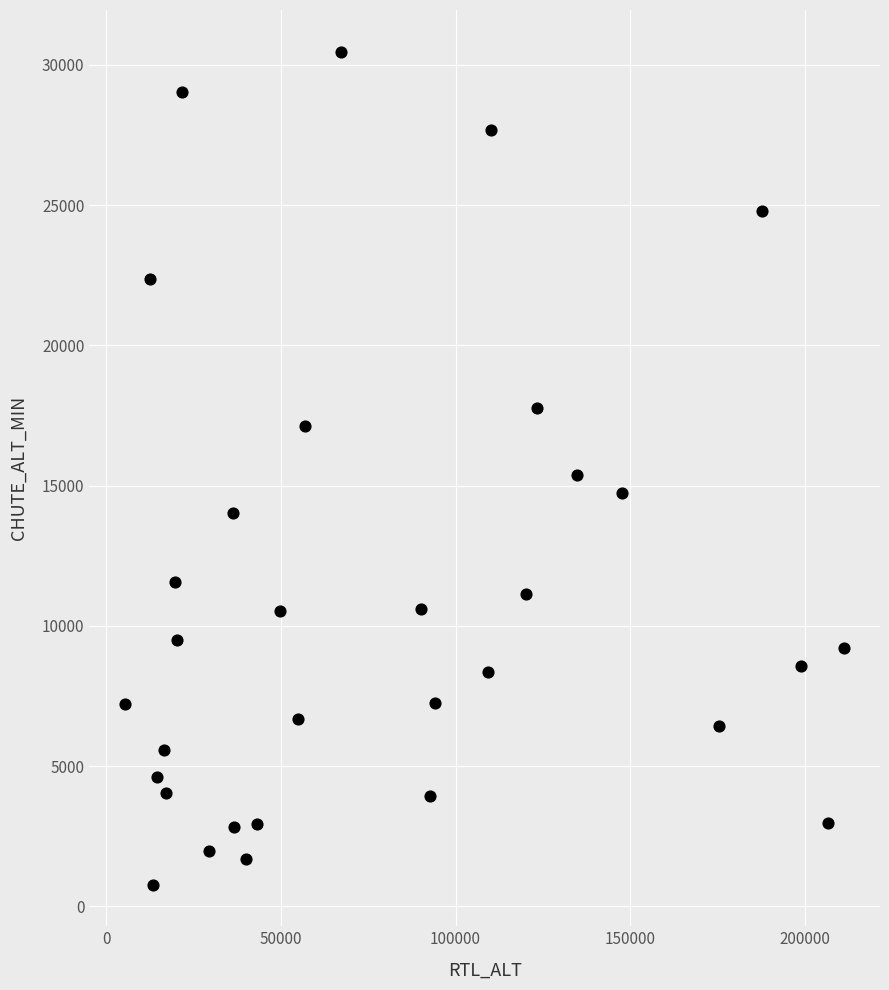

What is the range of Y values (max minus min)?

29697